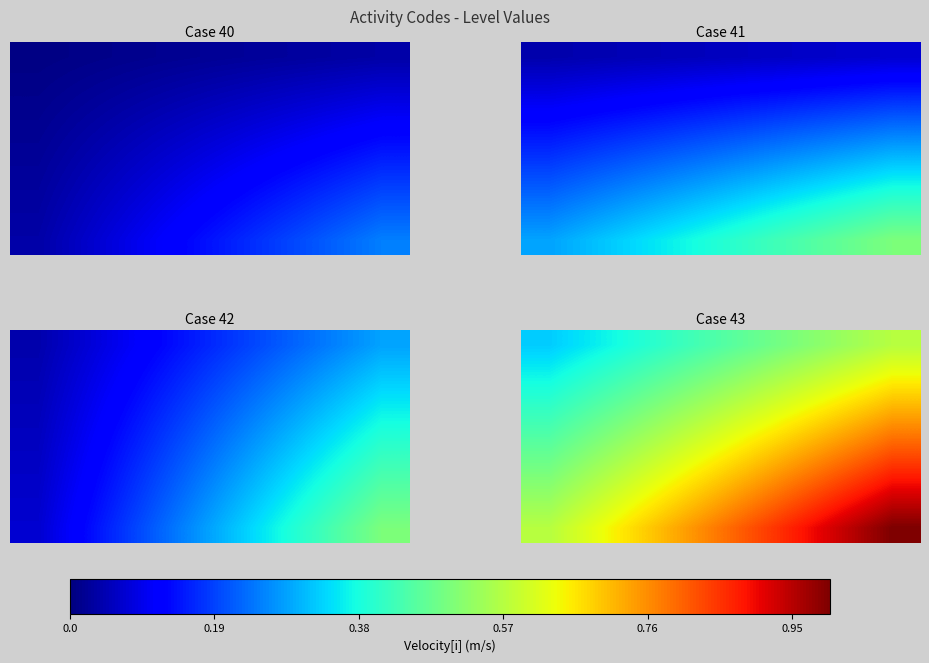

At how many categories does at least one series exceed 0?

7